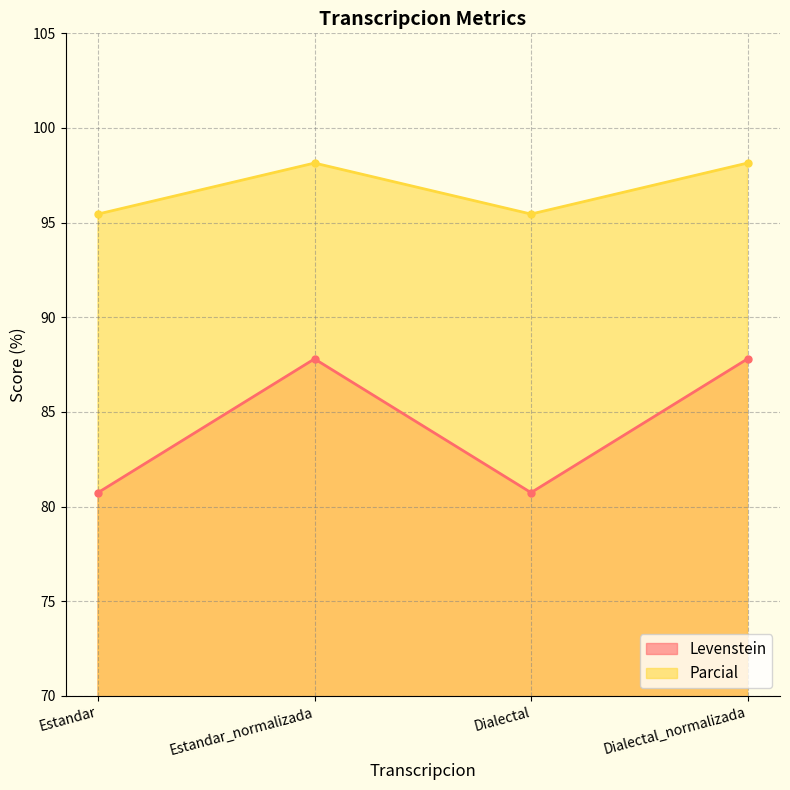

How many distinct data groups are displayed?

2